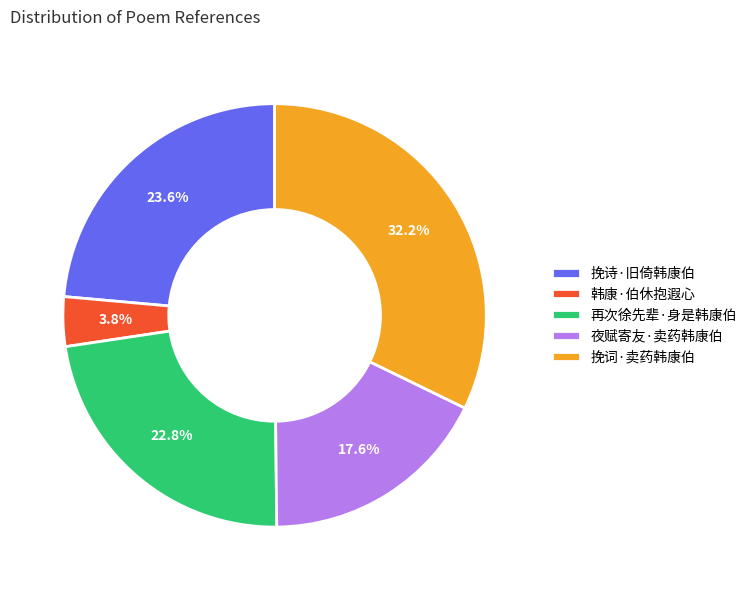

To the nearest percent, what percentage of the pie is 夜赋寄友·卖药韩康伯?

18%